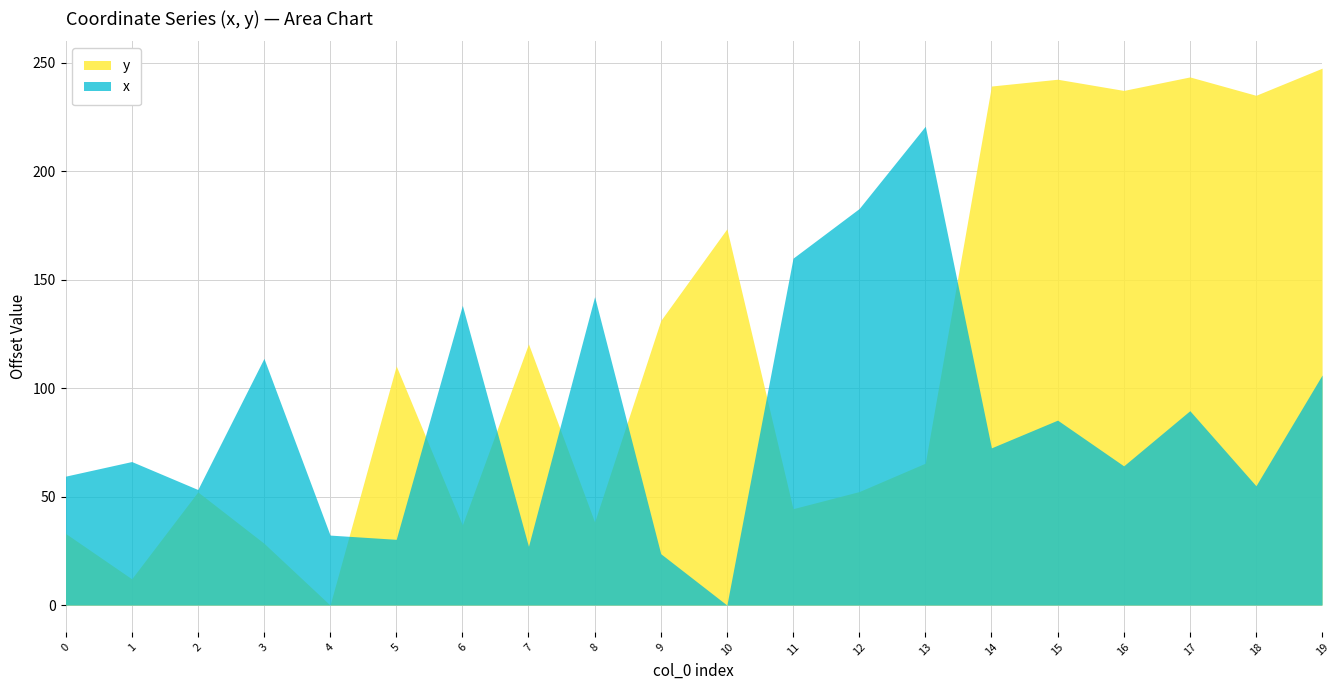

At which category does y reach its first local peak?

2